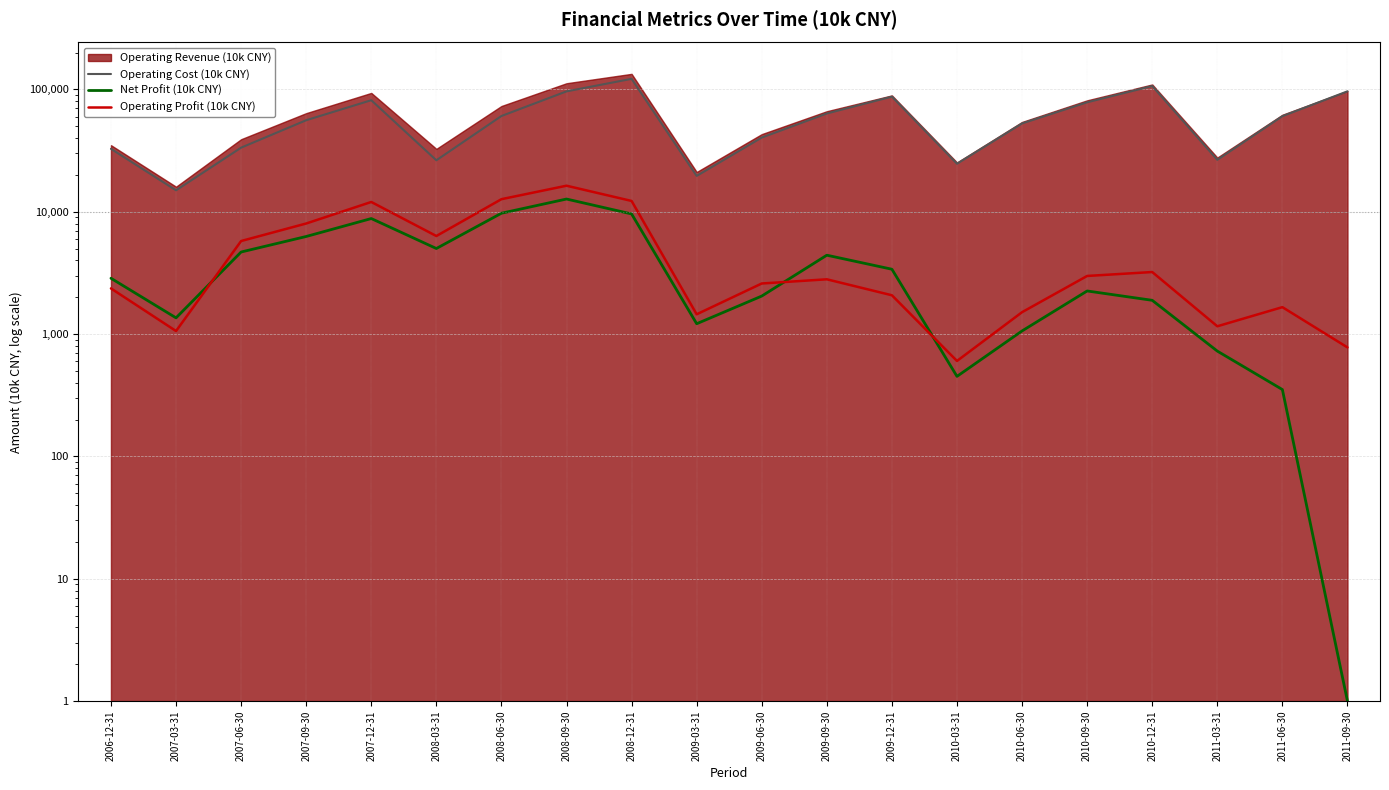

At which label does Net Profit (10k CNY) first exceed 2859?

2007-06-30